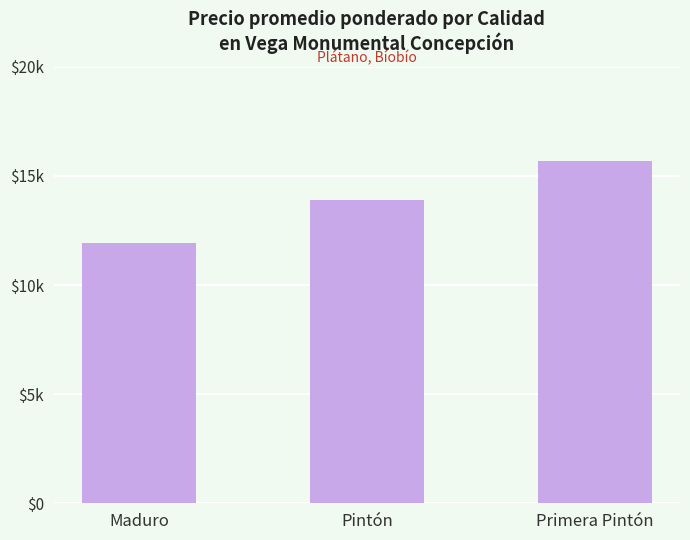

Count the values in the range 11923 to 15692.

3